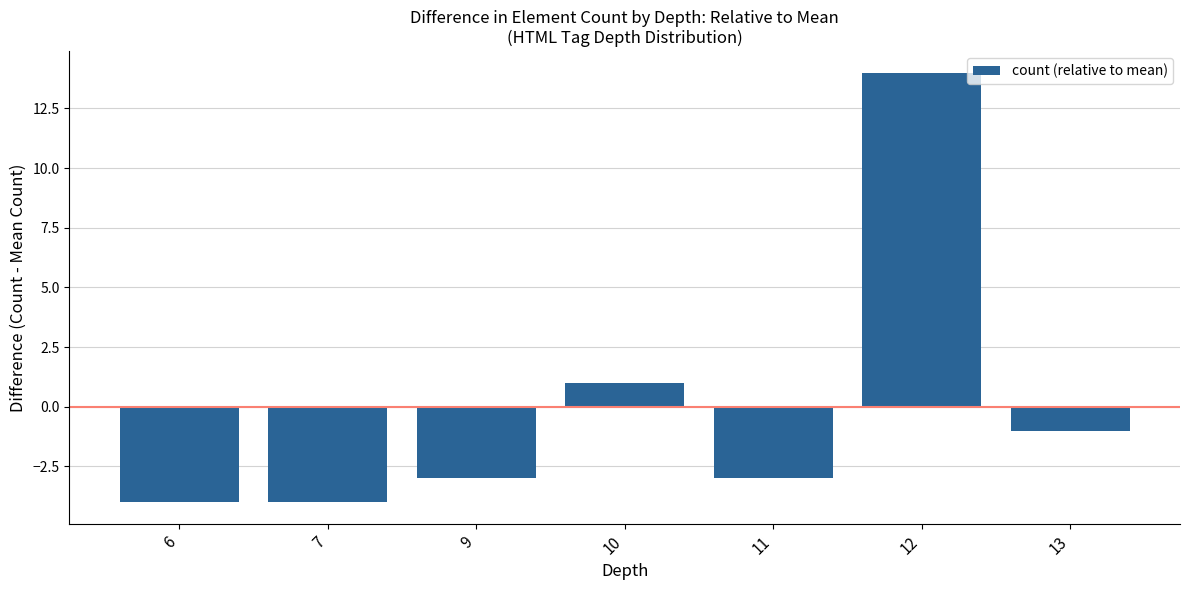

Count the number of values greater than -3.

3